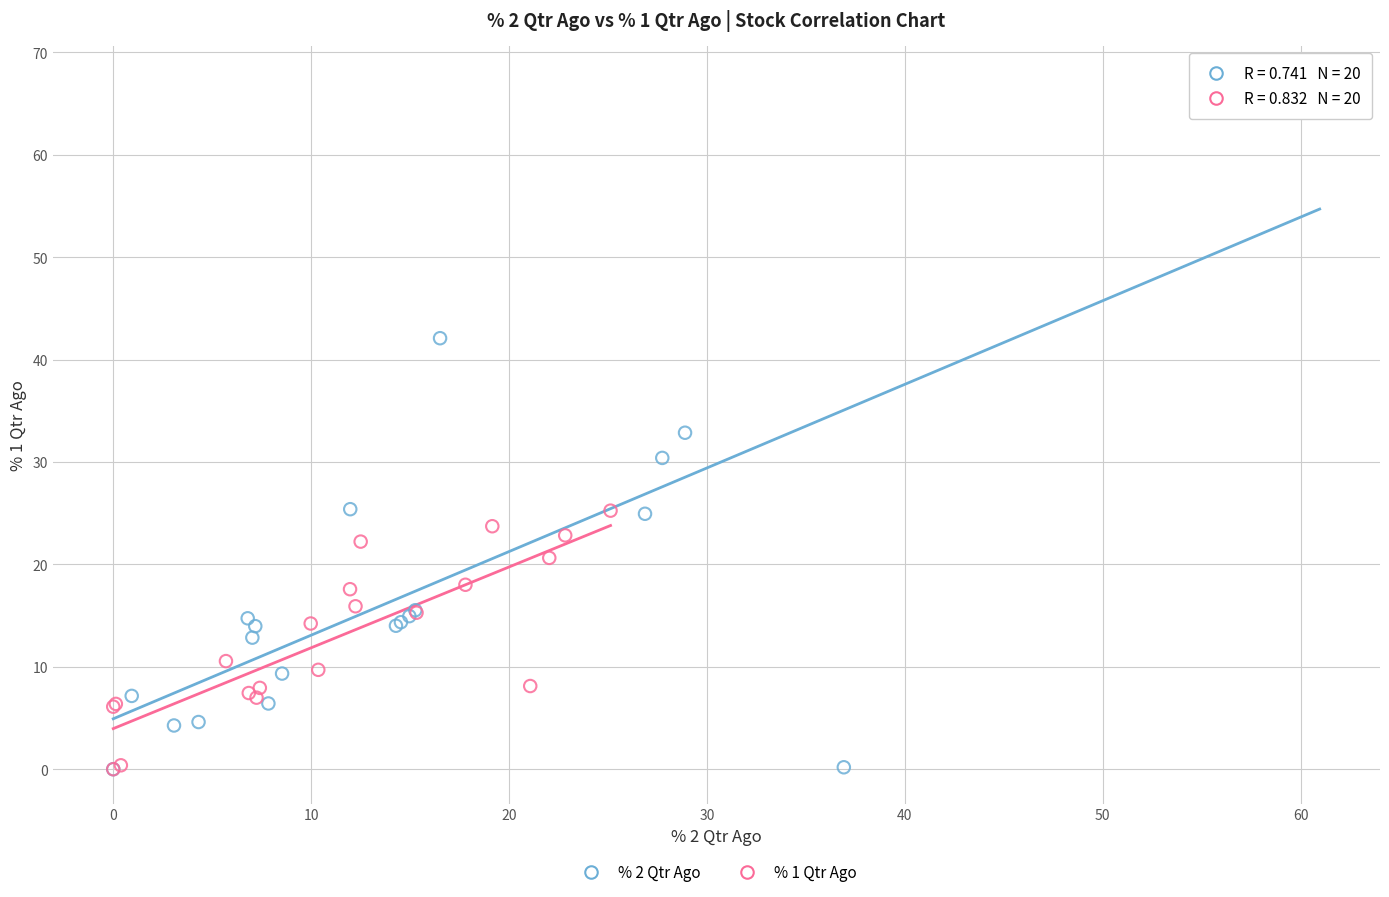

Which series has the widest spread of Y values?

% 2 Qtr Ago